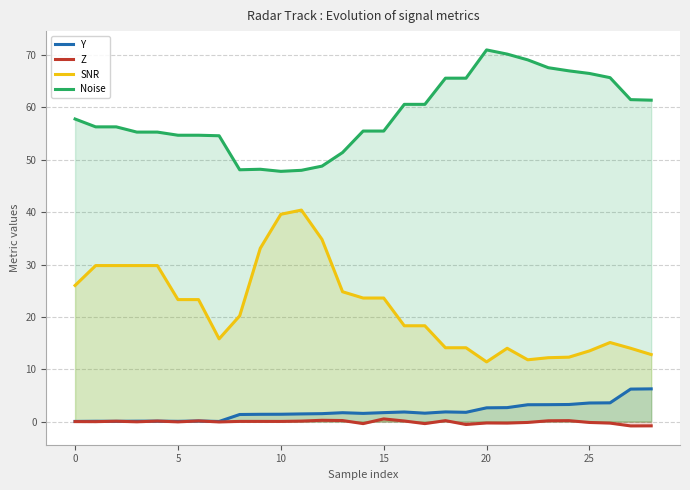

Is the value of SNR at 14 greater than the value of Noise at 15?

No